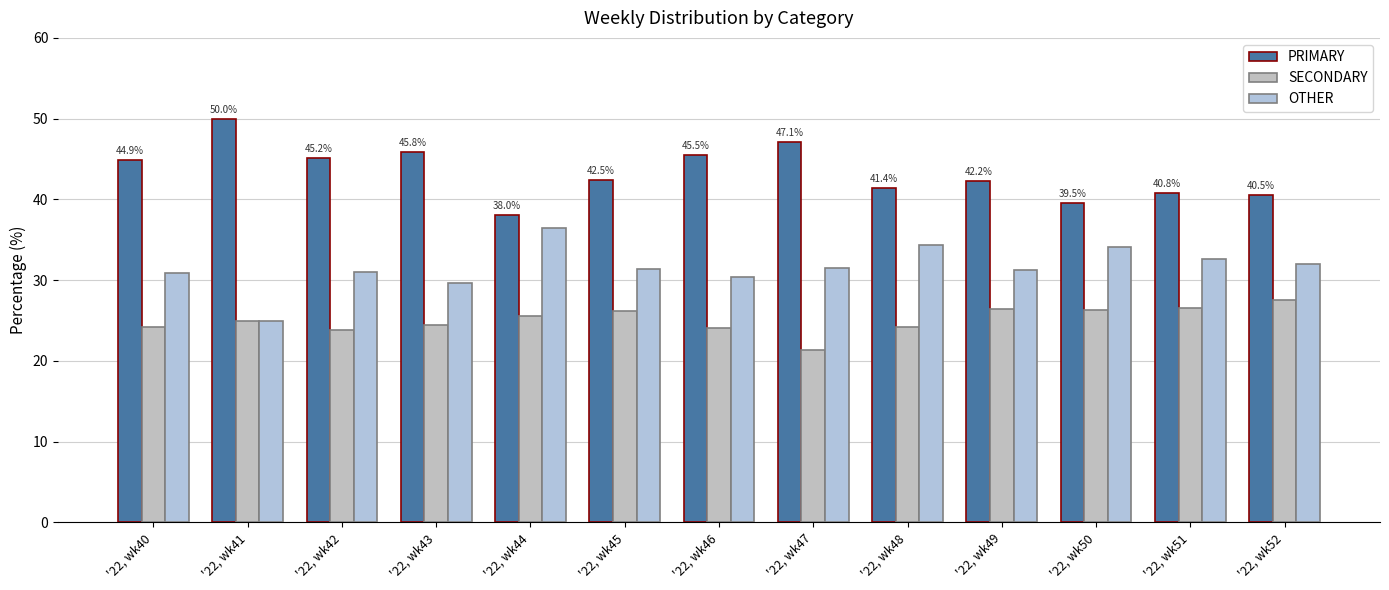

Reading left to right, transcribe all the data shown in this chart.

PRIMARY: 44.9	50.0	45.2	45.8	38.0	42.5	45.5	47.1	41.4	42.2	39.5	40.8	40.5
SECONDARY: 24.2	25.0	23.9	24.5	25.6	26.2	24.1	21.4	24.2	26.4	26.4	26.5	27.5
OTHER: 30.9	25.0	31.0	29.7	36.4	31.3	30.4	31.5	34.3	31.3	34.1	32.7	31.9